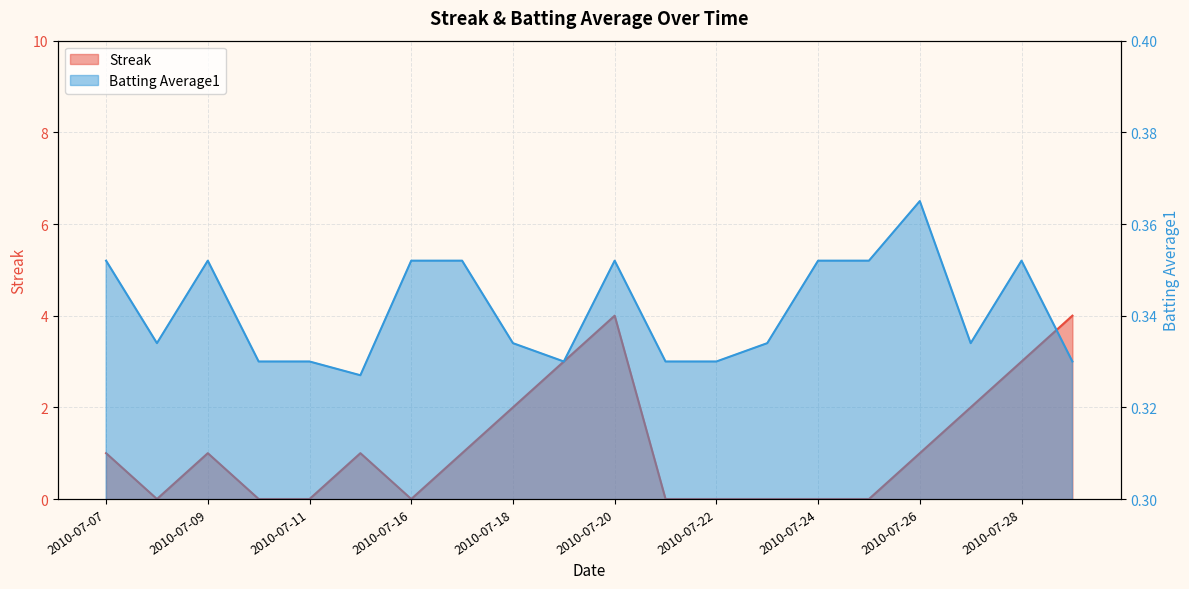

Between 2010-07-28 and 2010-07-24, which is larger?

2010-07-28